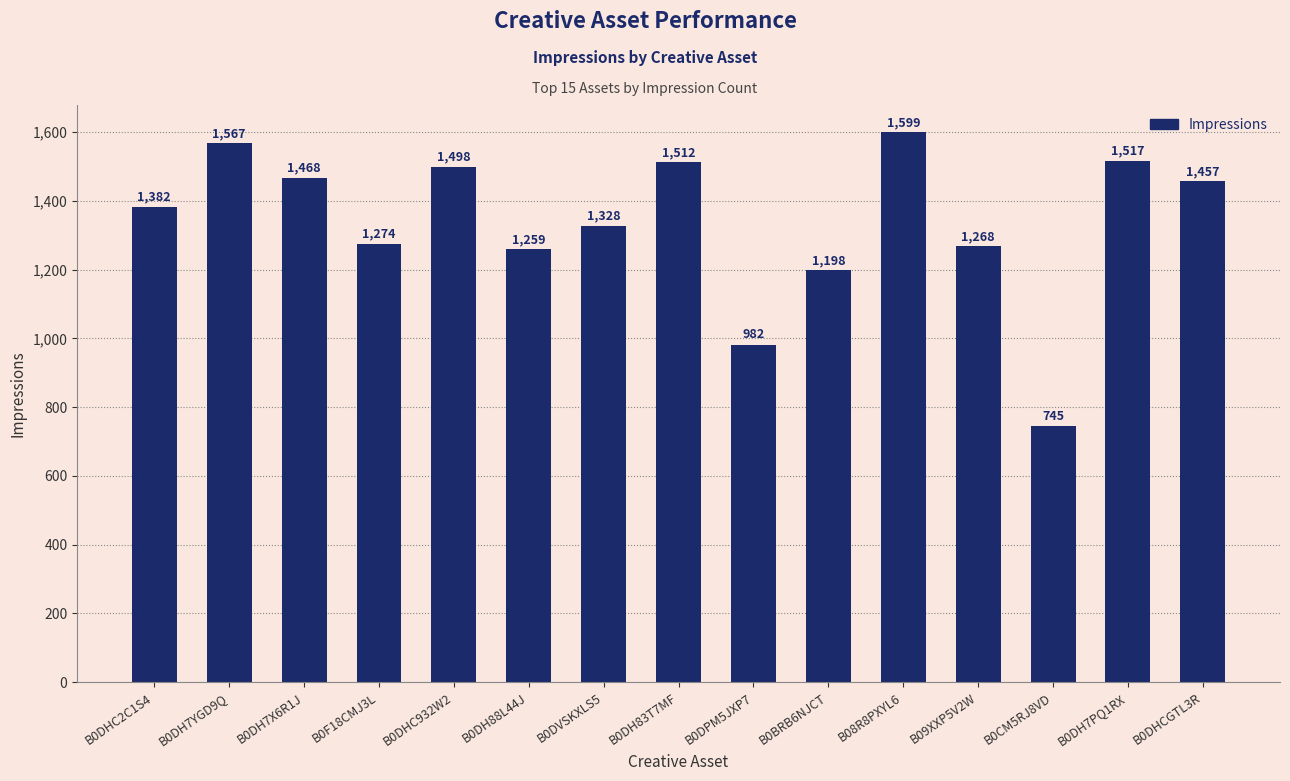

Reading left to right, transcribe all the data shown in this chart.

1382	1567	1468	1274	1498	1259	1328	1512	982	1198	1599	1268	745	1517	1457